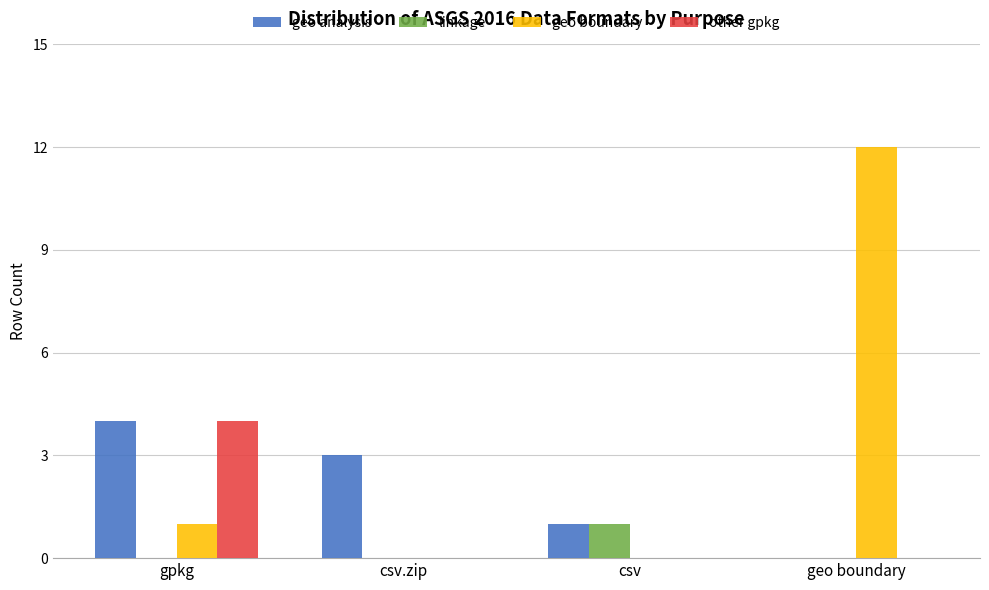

What are all the series names shown in the legend?

geo analysis, linkage, geo boundary, other gpkg